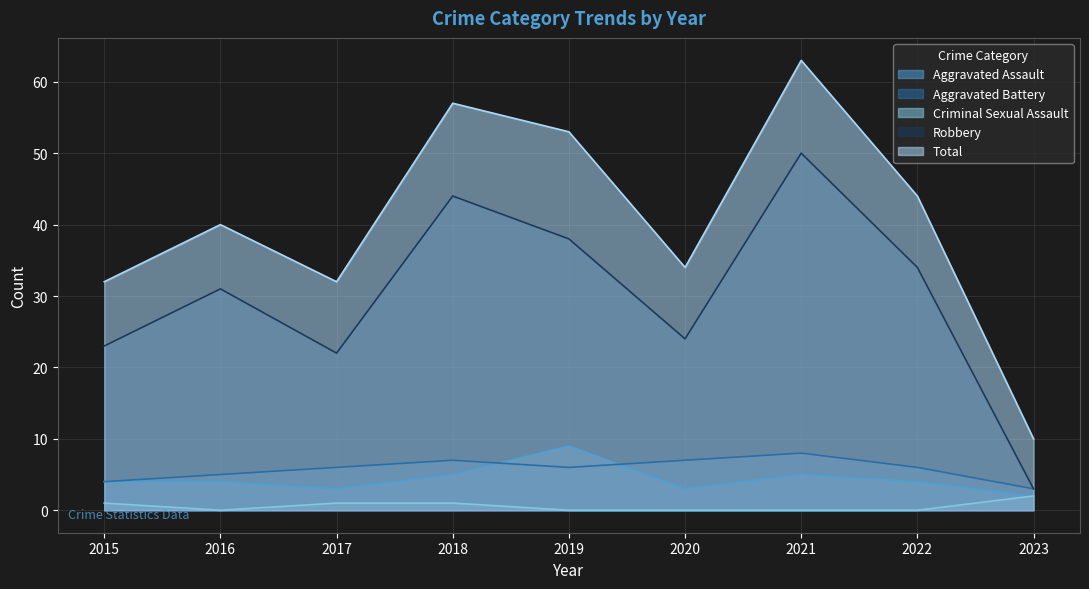

What is the value of the Total point at the 1st from the left?

32